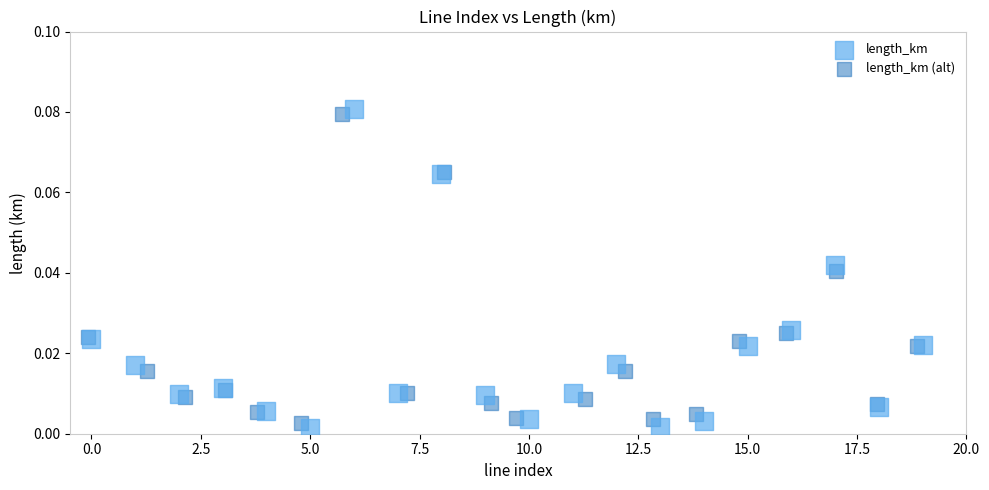

Which series has the largest Y range (max minus min)?

length_km